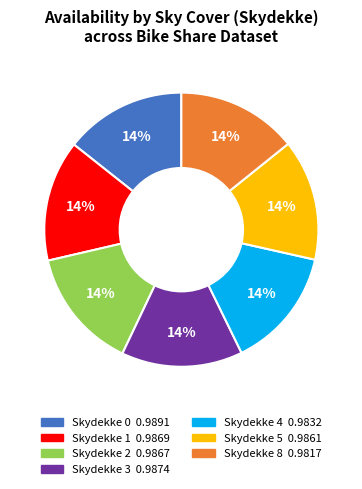

Is there any slice that represents more than half of the pie?

No